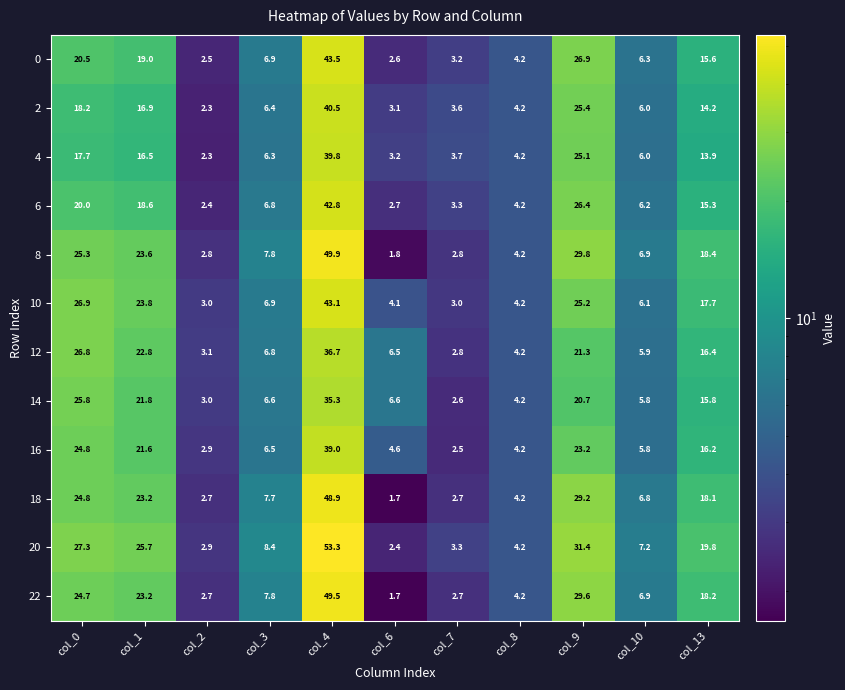

Rank the series at col_9 from lowest to highest value.

14, 12, 16, 4, 10, 2, 6, 0, 18, 22, 8, 20